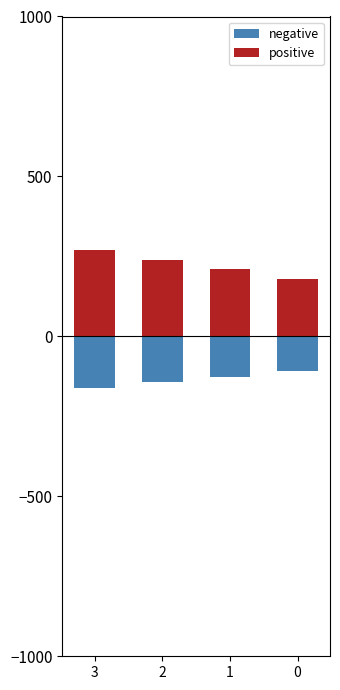

List the labels in order of positive value, largest first.

3, 2, 1, 0